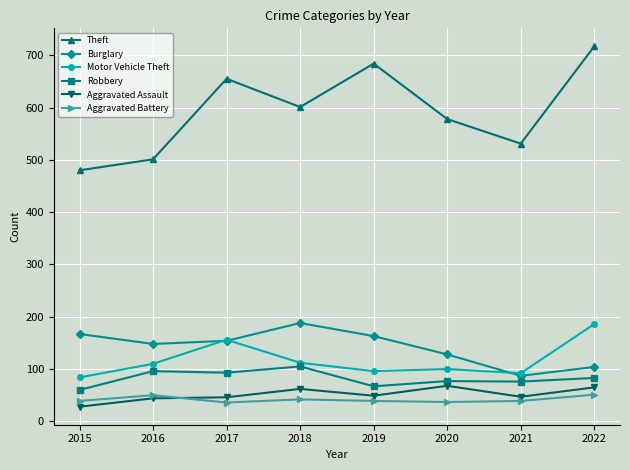

True or false: Theft and Robbery intersect in this chart.

False